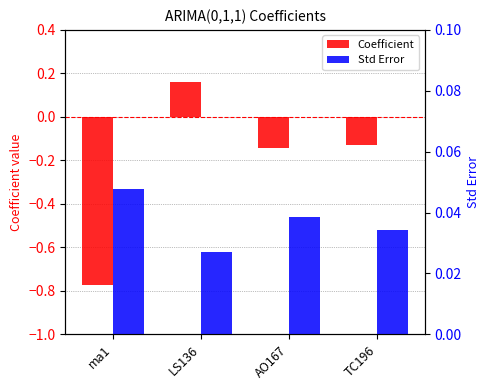

What position from the right is LS136?

3